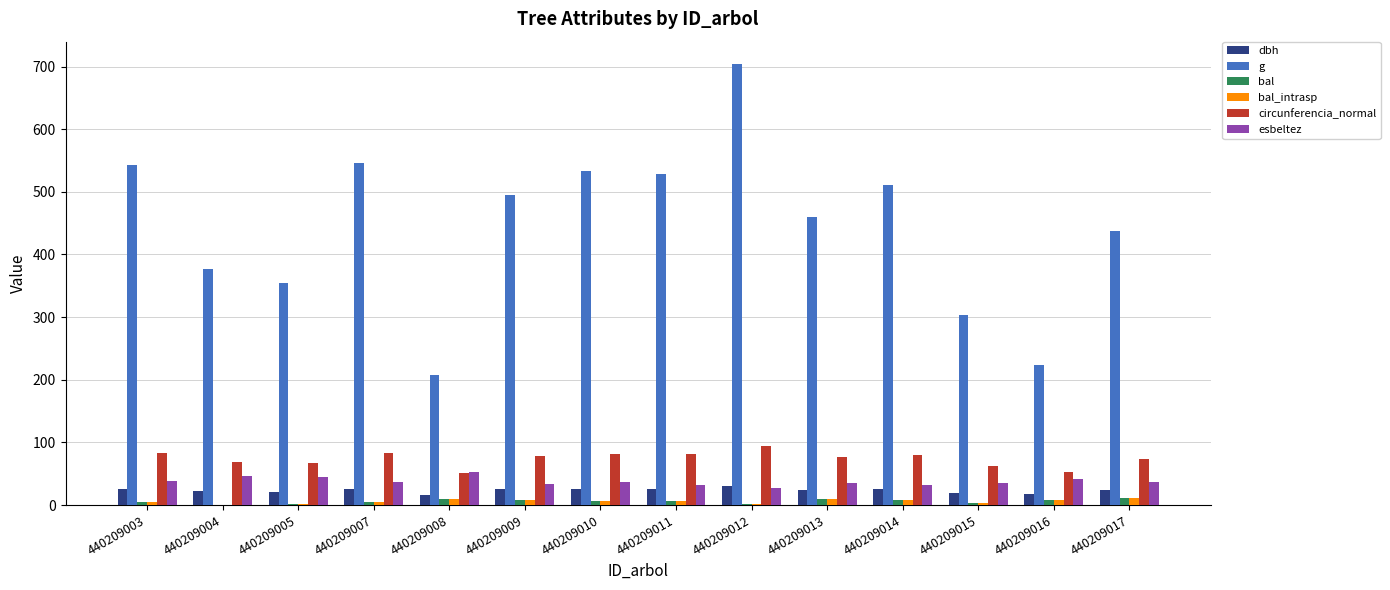

Which label corresponds to the largest value in the chart?

440209012